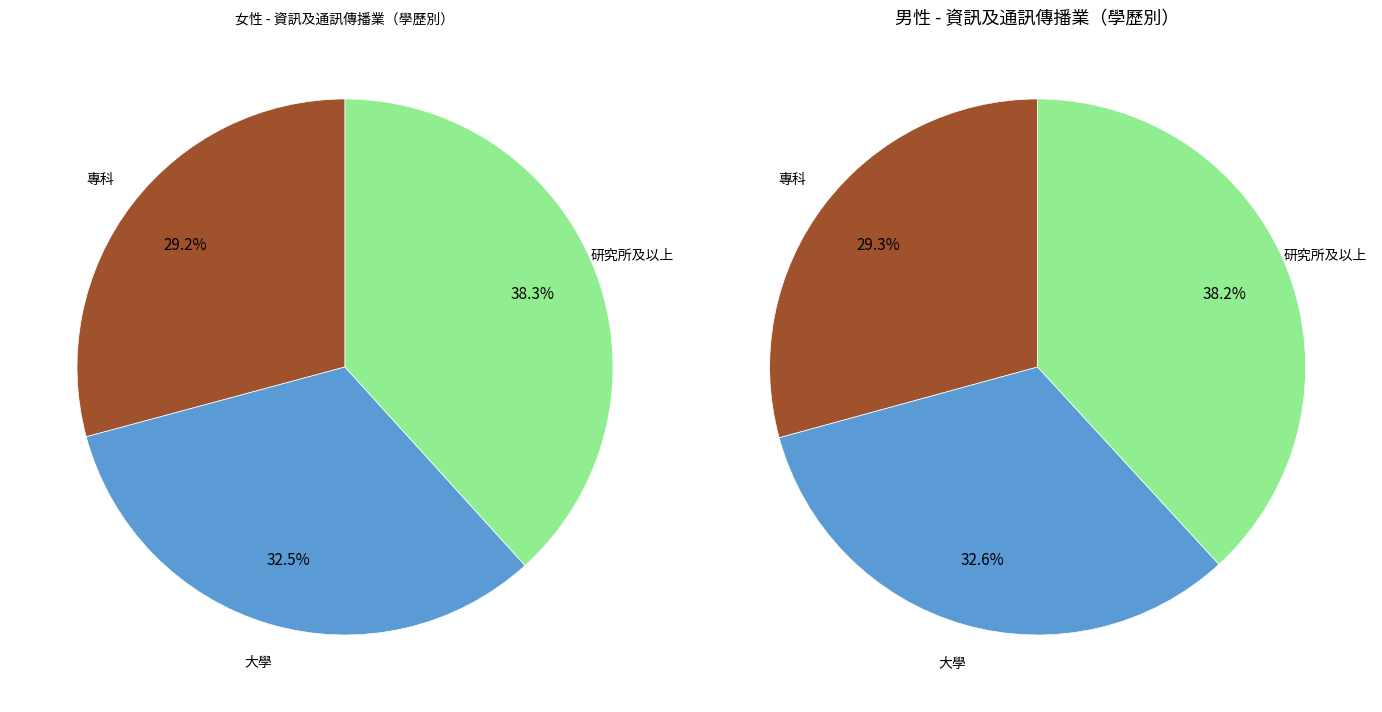

Is there a majority slice in this chart?

No